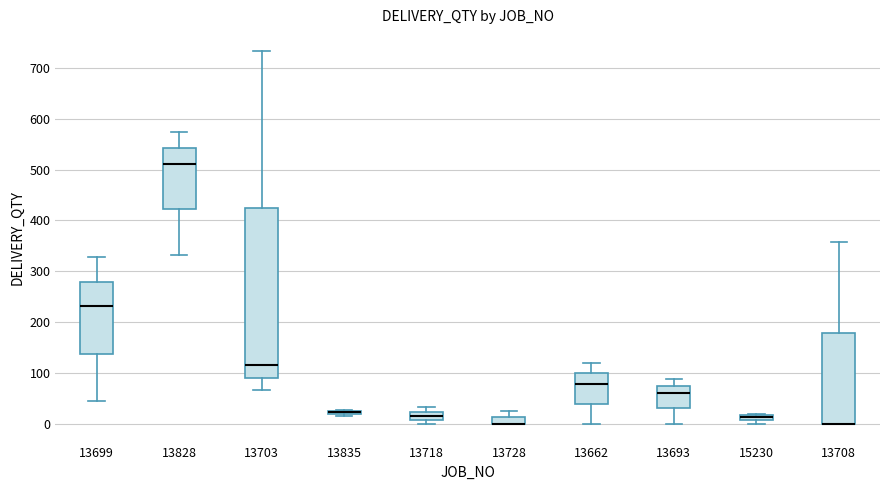

Comparing the boxes themselves (not the whiskers), which one is the tallest?

13703